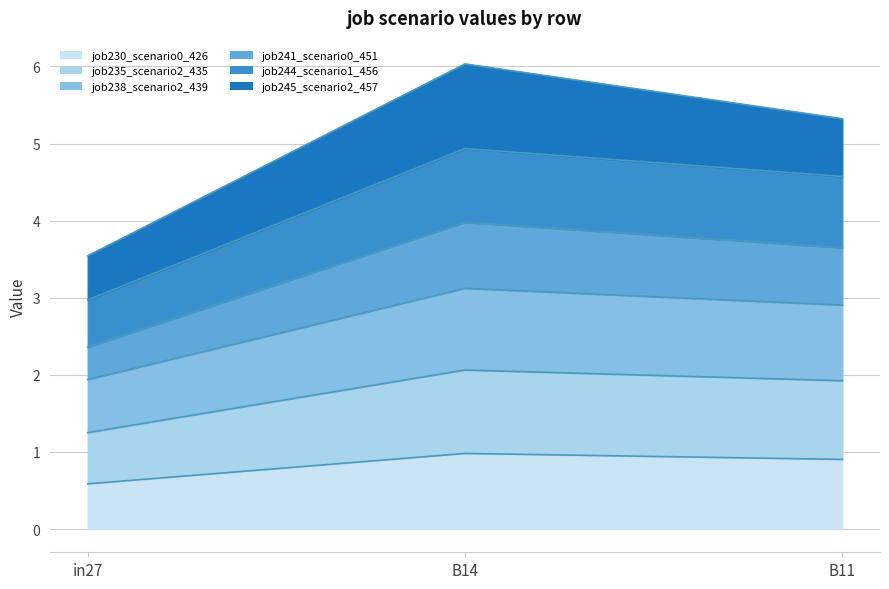

What are all the series names shown in the legend?

job230_scenario0_426, job235_scenario2_435, job238_scenario2_439, job241_scenario0_451, job244_scenario1_456, job245_scenario2_457